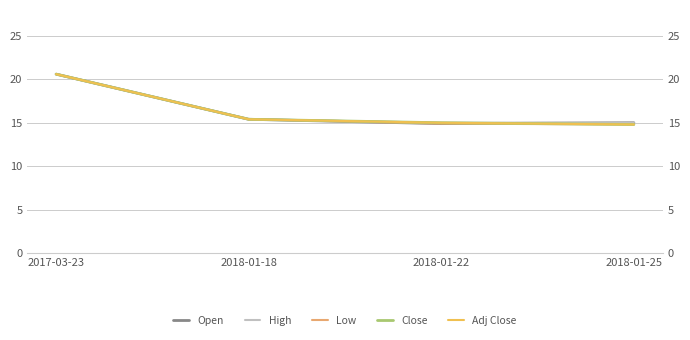

The value of Open at 2018-01-22 is 23.8. True or false?

False